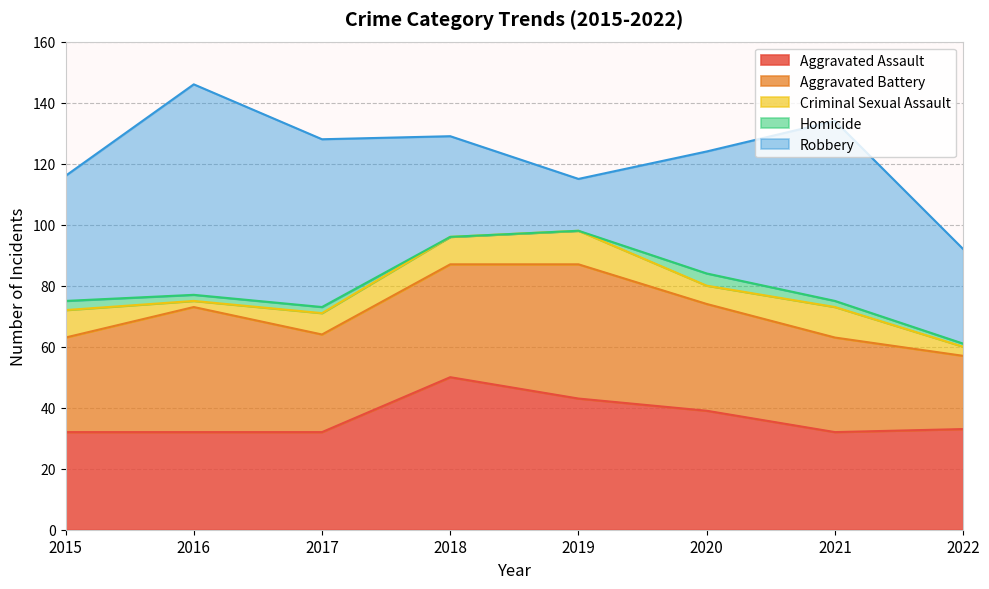

True or false: Robbery has a value of 21 at 2018.

False